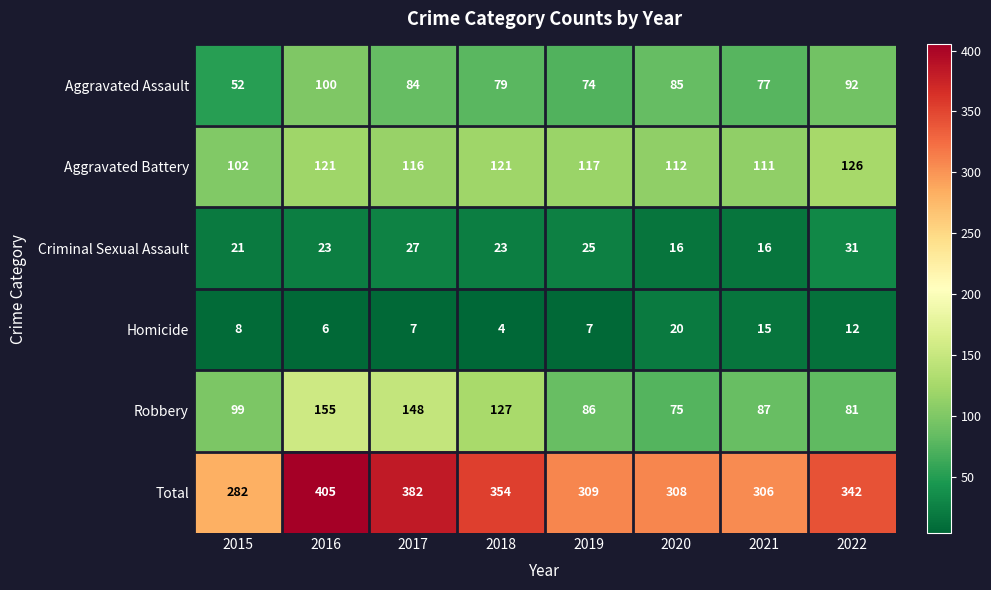

Which category has the highest value in the Aggravated Battery series?

2022